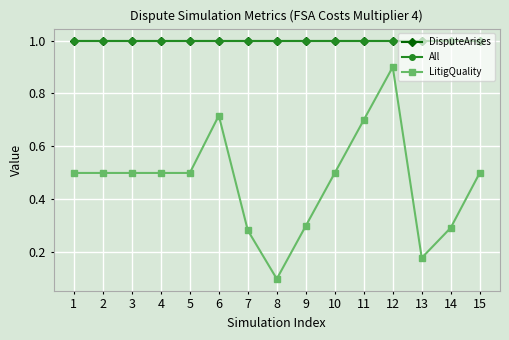

True or false: LitigQuality and DisputeArises cross at least once.

False